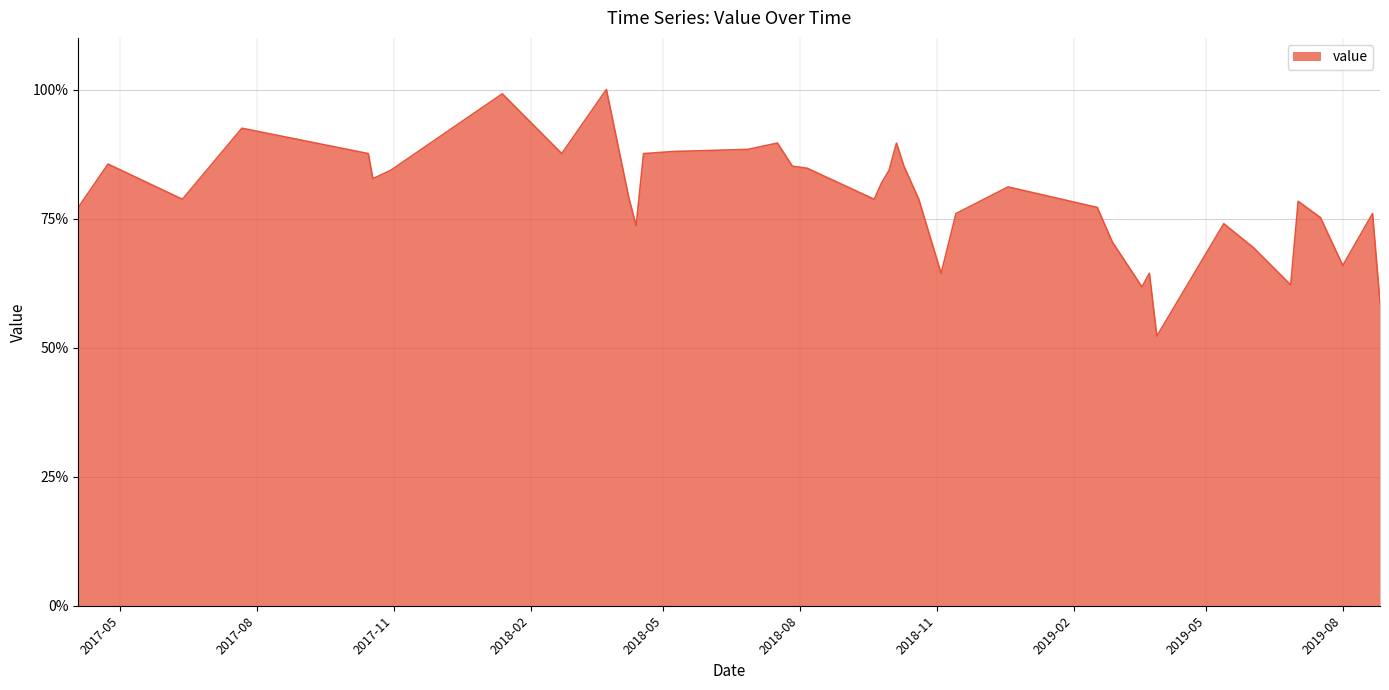

What is the greatest value displayed?

100.0